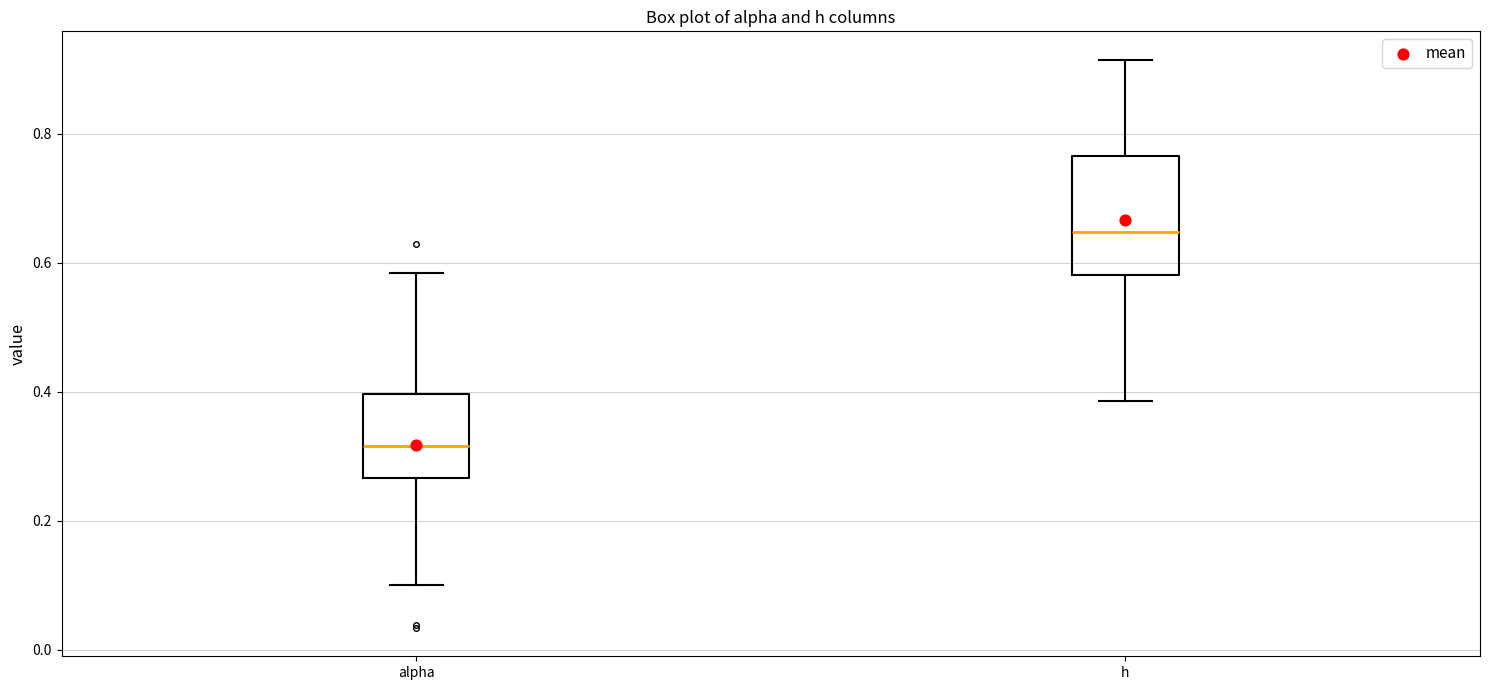

Where does the upper whisker of the box for alpha end on the y-axis? The values are not printed on the chart, so give them approximately, as read against the axis.

0.58